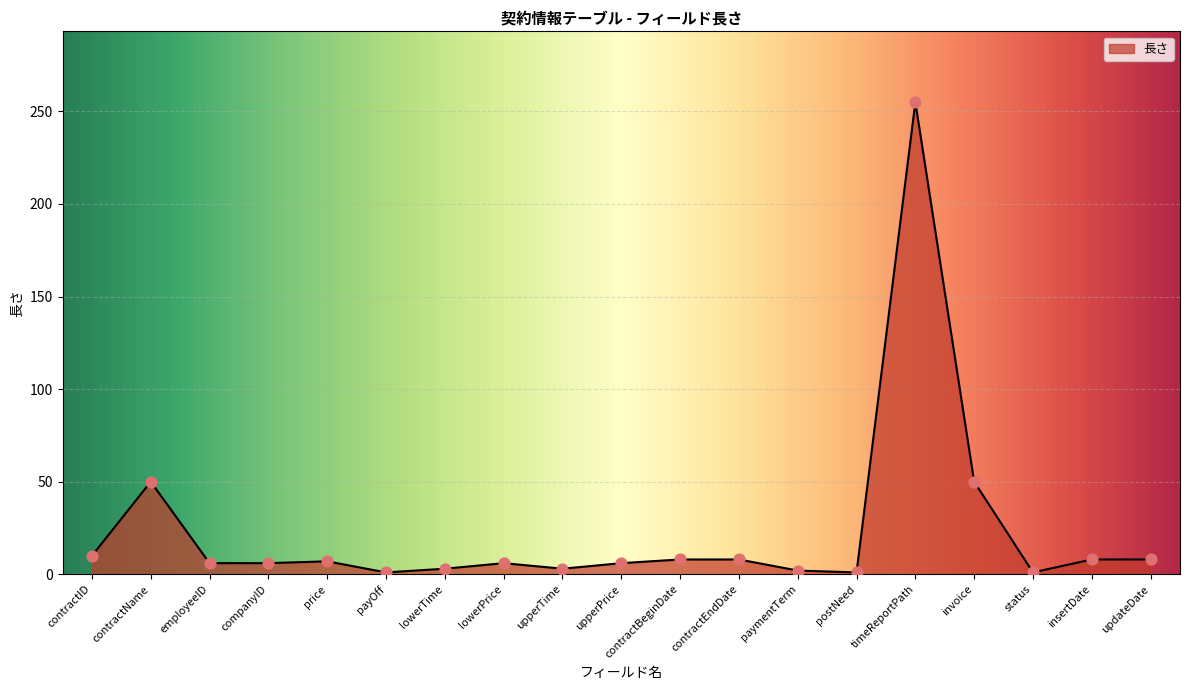

What is the ratio of the value at contractBeginDate to the value at updateDate?

1.0